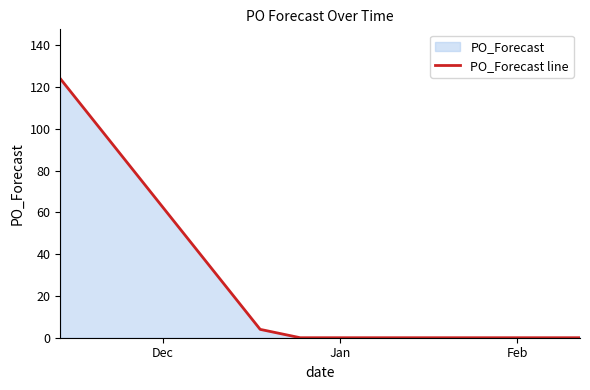

What is the difference between the maximum and minimum values?

124